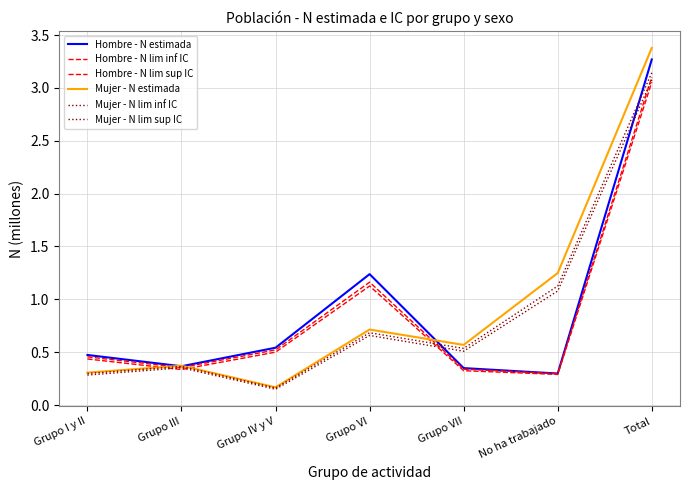

At which label is Hombre - N lim sup IC closest to 1?

Grupo VI